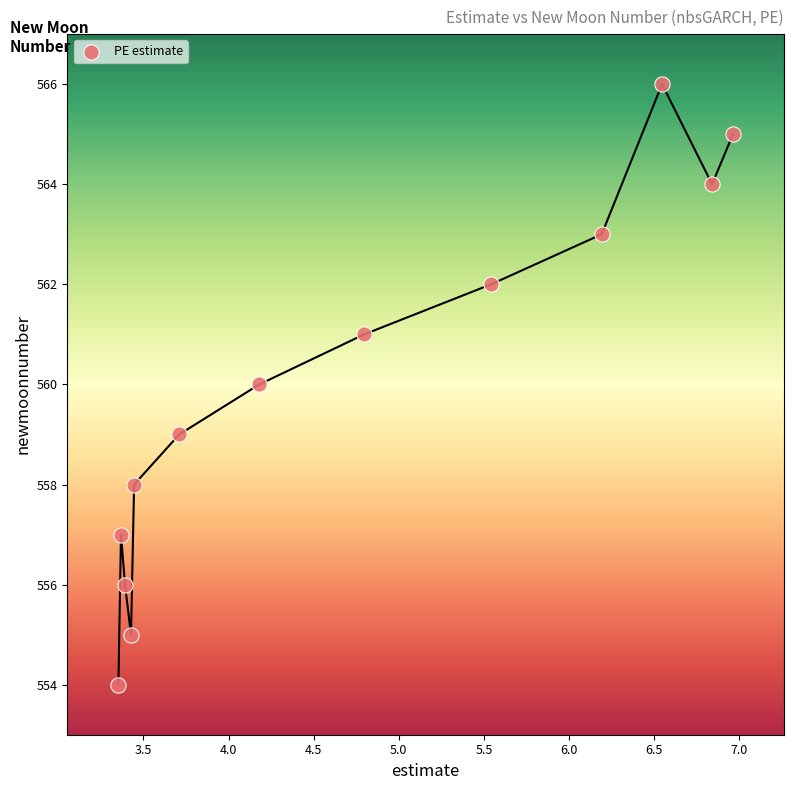

What is the range of Y values (max minus min)?

12